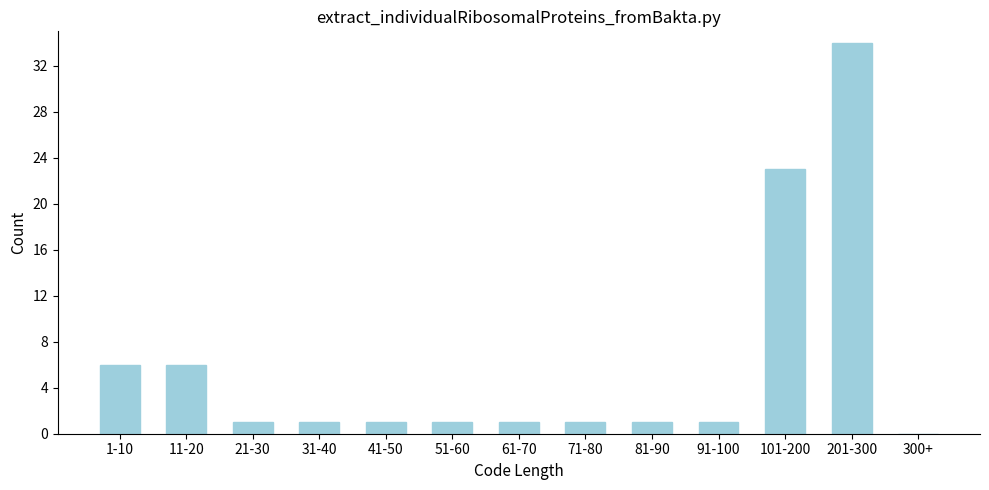

Reading left to right, what are all the values shown in this chart?

1-10=6	11-20=6	21-30=1	31-40=1	41-50=1	51-60=1	61-70=1	71-80=1	81-90=1	91-100=1	101-200=23	201-300=34	300+=0